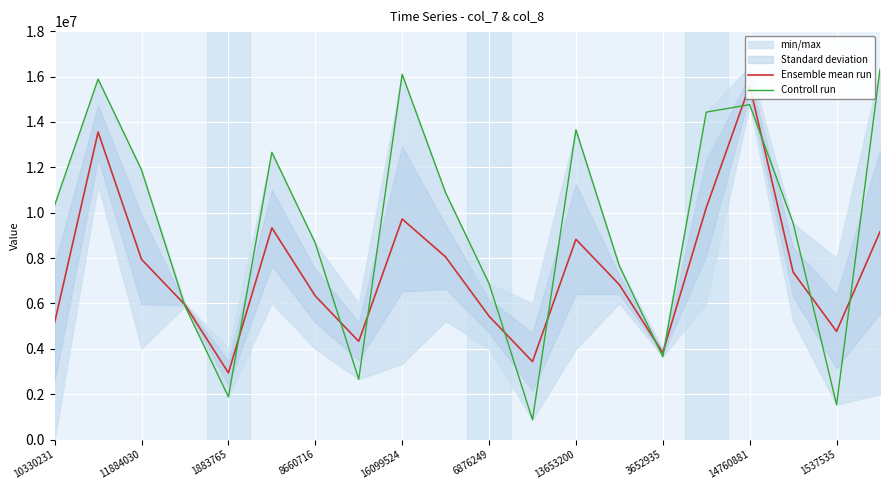

Which series has the largest total across all categories?

Controll run